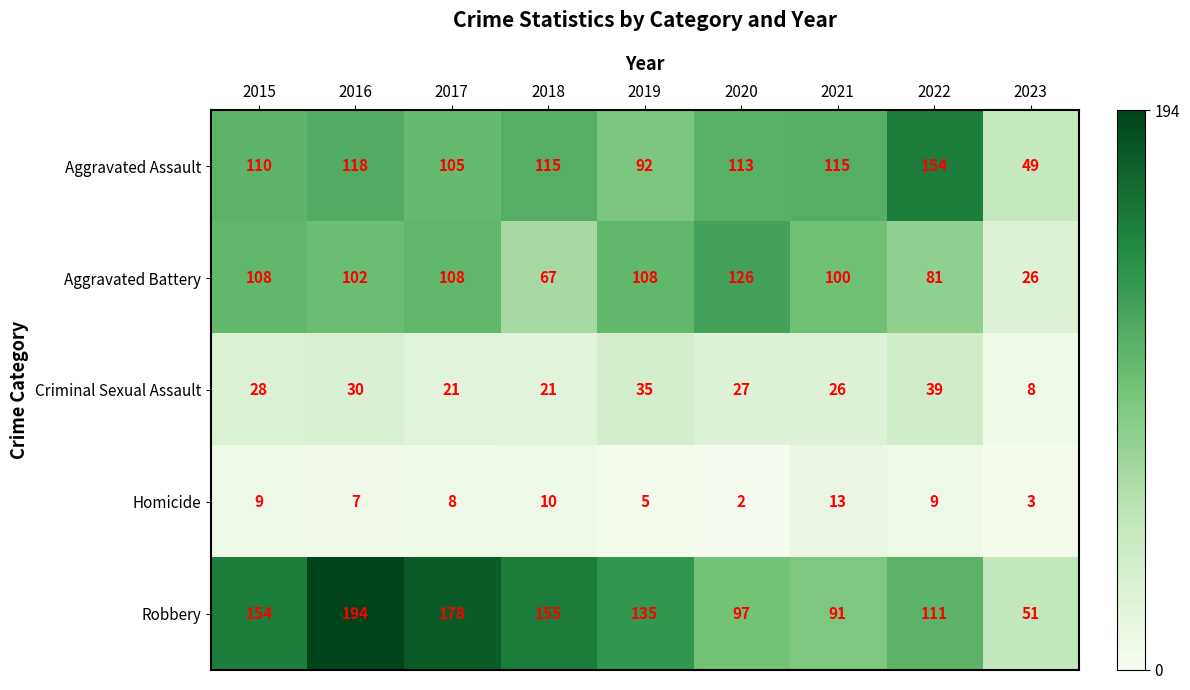

True or false: Criminal Sexual Assault has a value of 27 at 2020.

True